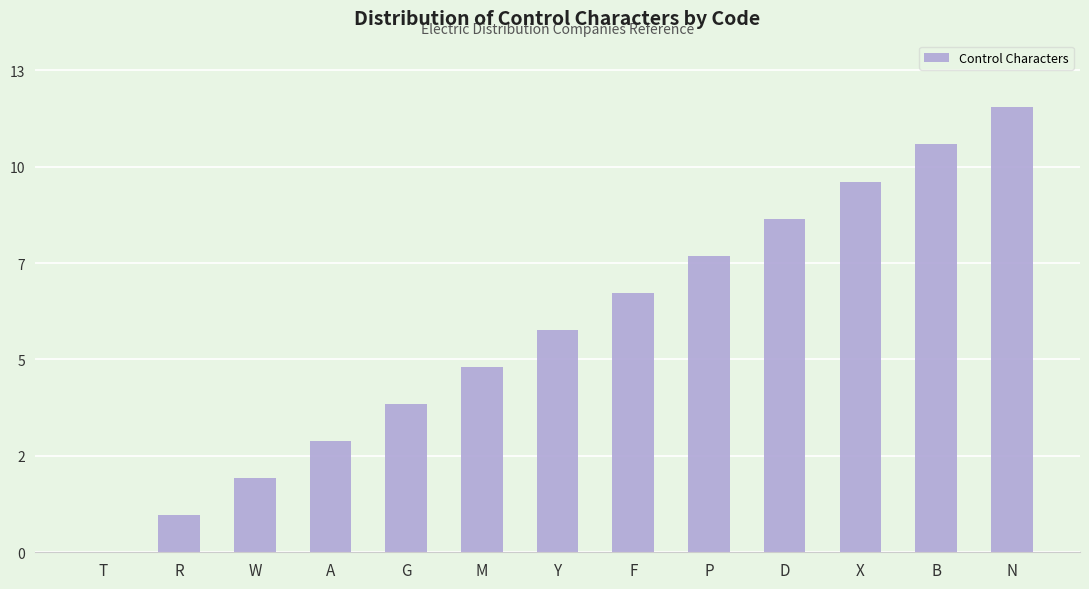

The chart shows a value of 6 at B. True or false?

False